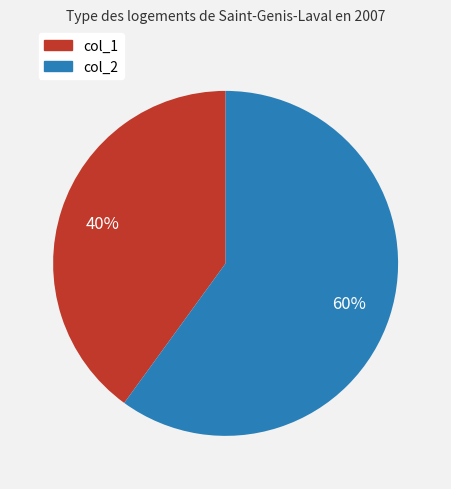

Which has a higher value, col_1 or col_2?

col_2